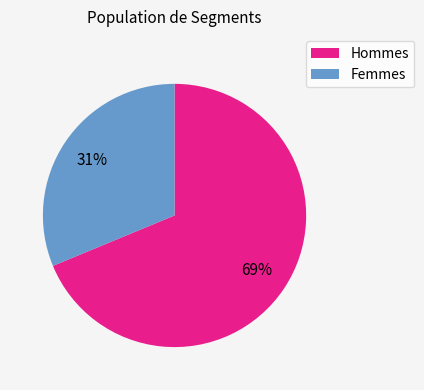

Is the sum of Femmes and Hommes greater than half?

Yes